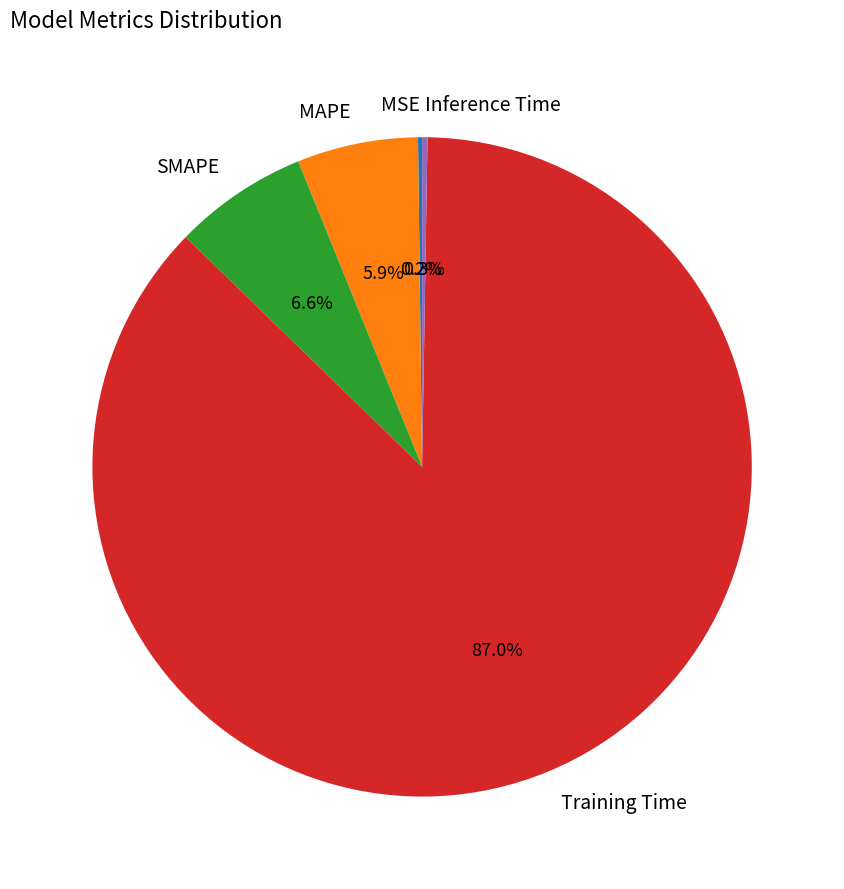

Which has a higher value, Training Time or SMAPE?

Training Time